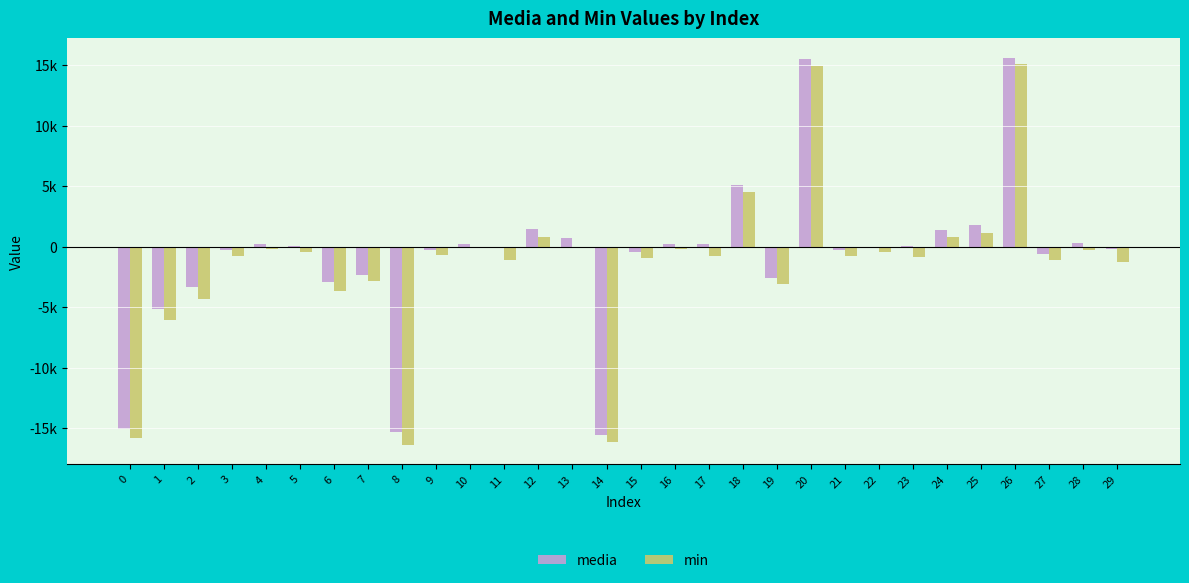

What is the value of the min bar at the 26th from the left?

1172.0